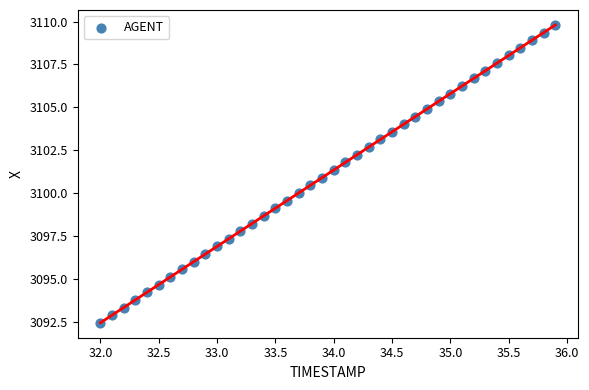

What is the range of X values (max minus min)?

3.9